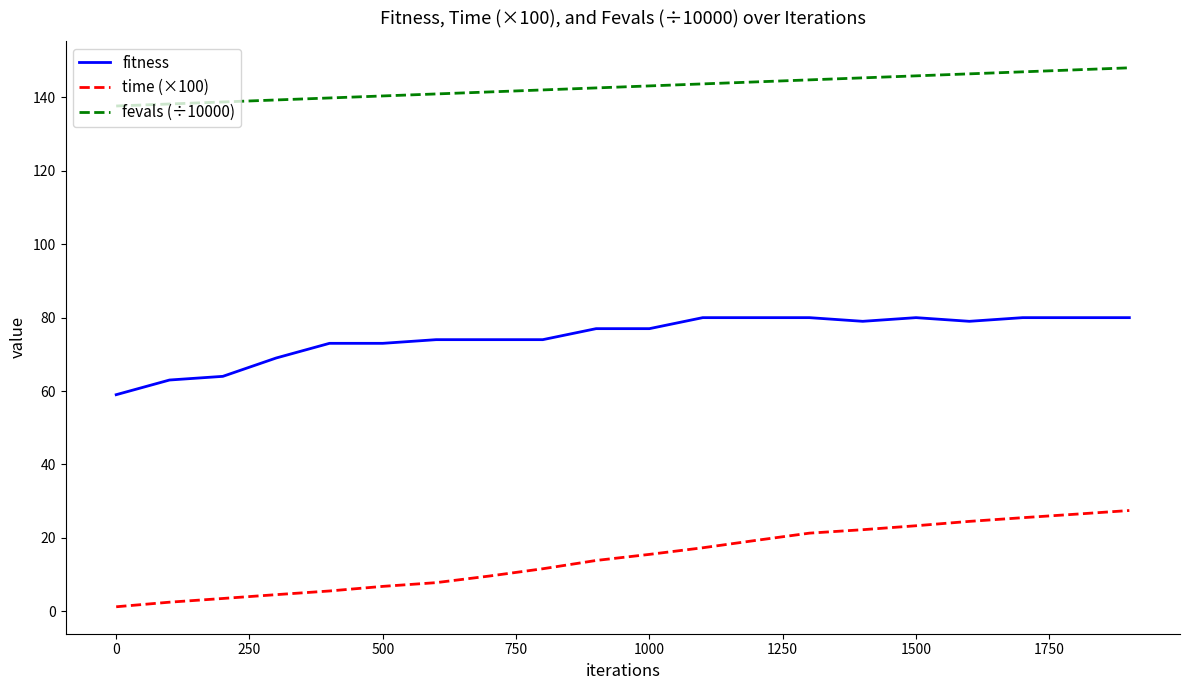

List the series in order of their overall mean, lowest first.

time (×100), fitness, fevals (÷10000)